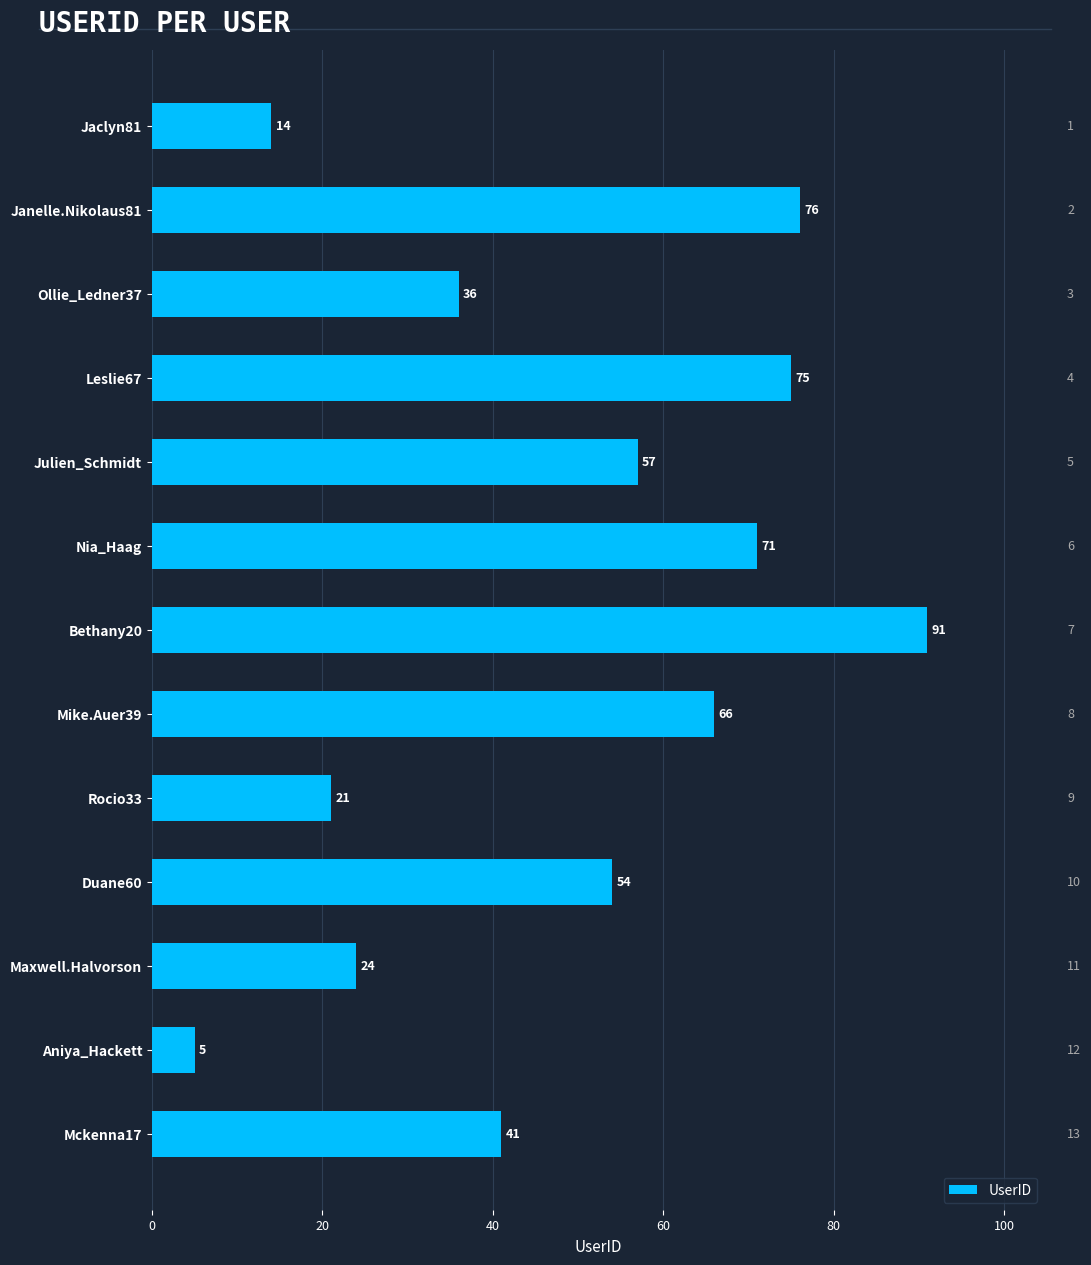

How many values are below 54?

6